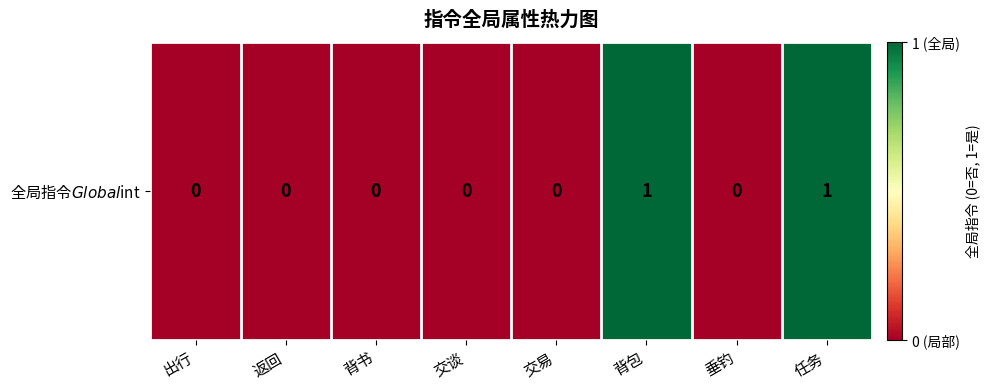

At which category does the chart reach its minimum across all series?

出行